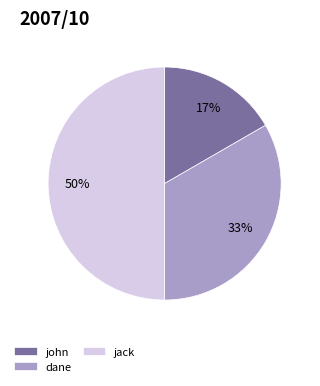

Do dane and jack together represent more than half of the pie?

Yes